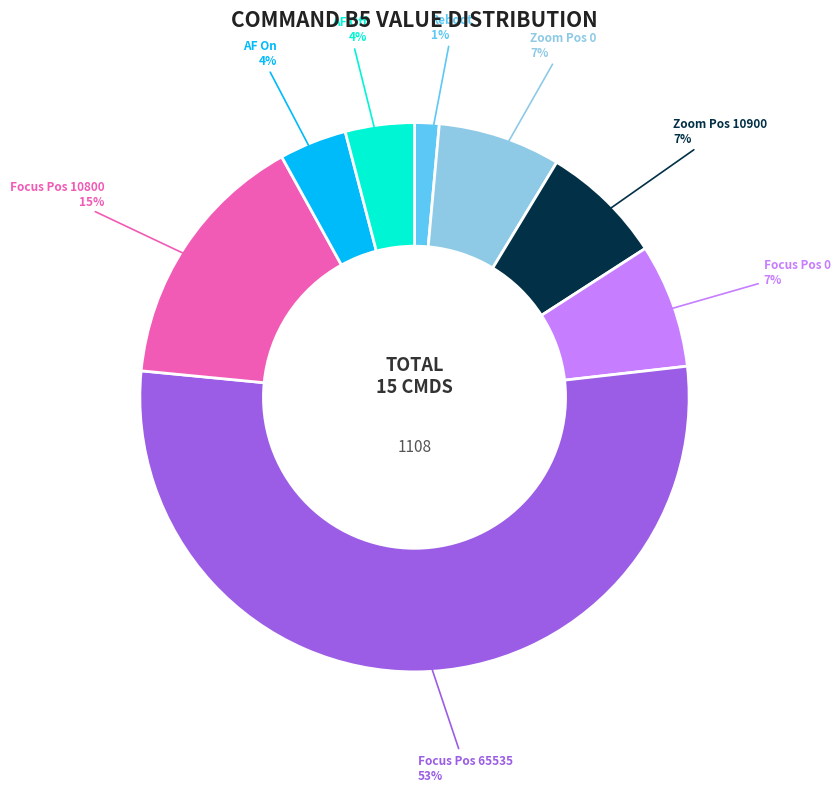

To the nearest percent, what portion does Focus Pos 10800 represent?

15%